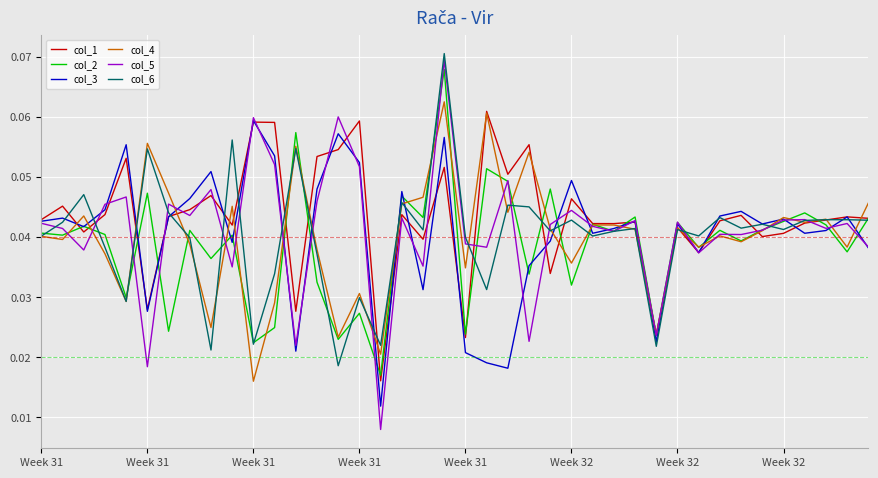

Which series has the largest range (max minus min)?

col_5